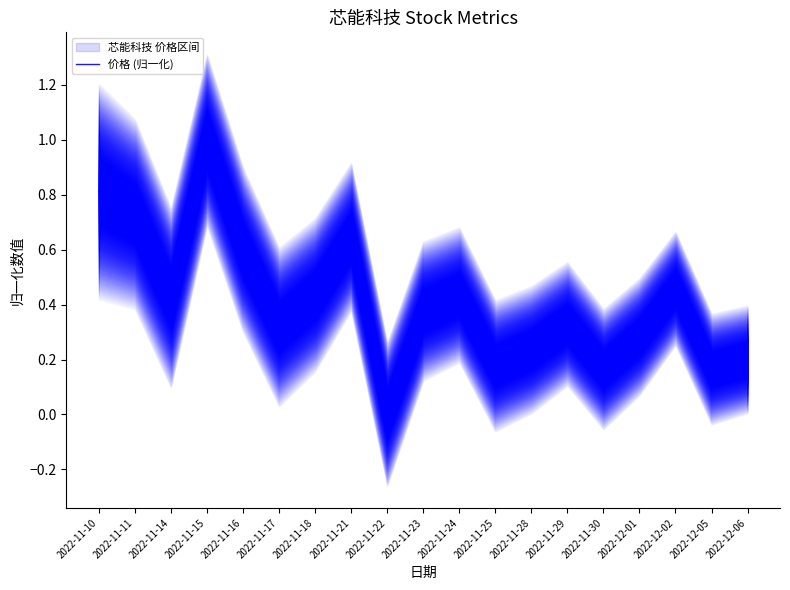

Which category has the highest value across all series?

2022-11-15